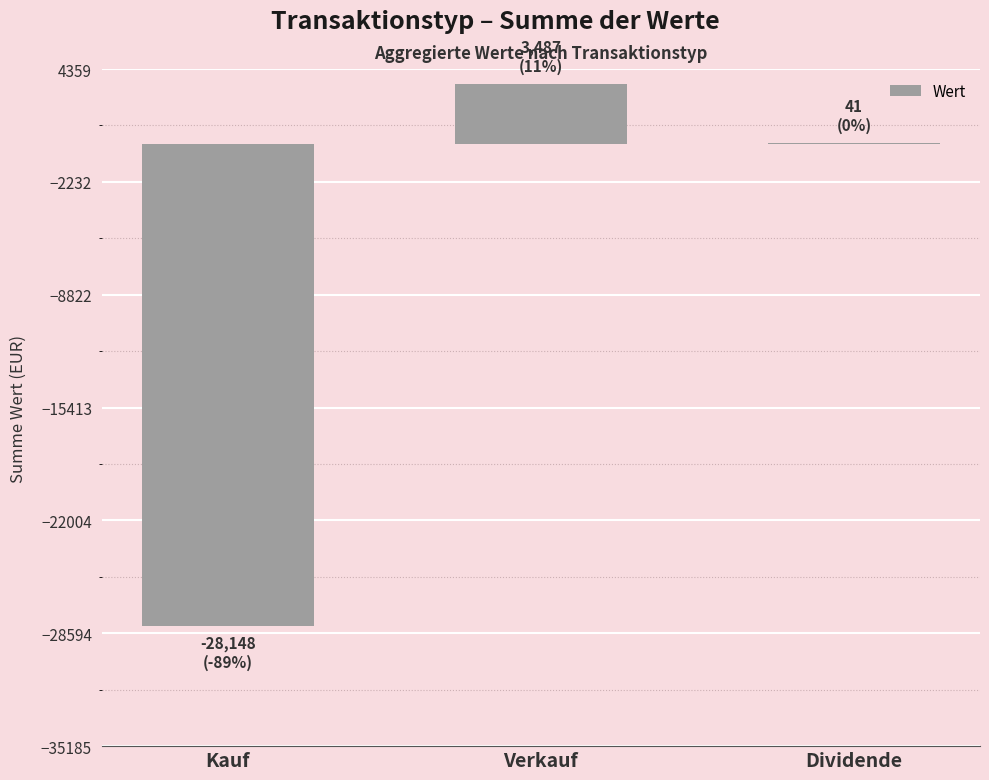

What value does the data have at Kauf?

-28148.1